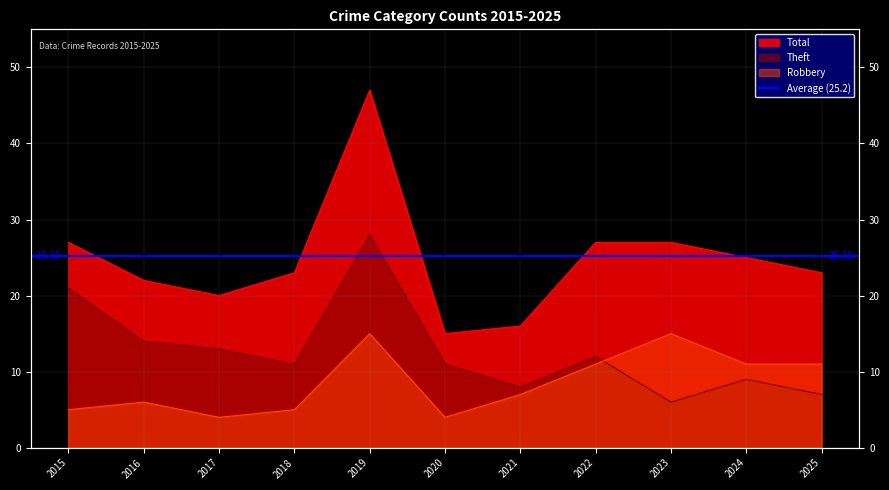

What is the difference between the second highest and minimum values in the Theft series?

15